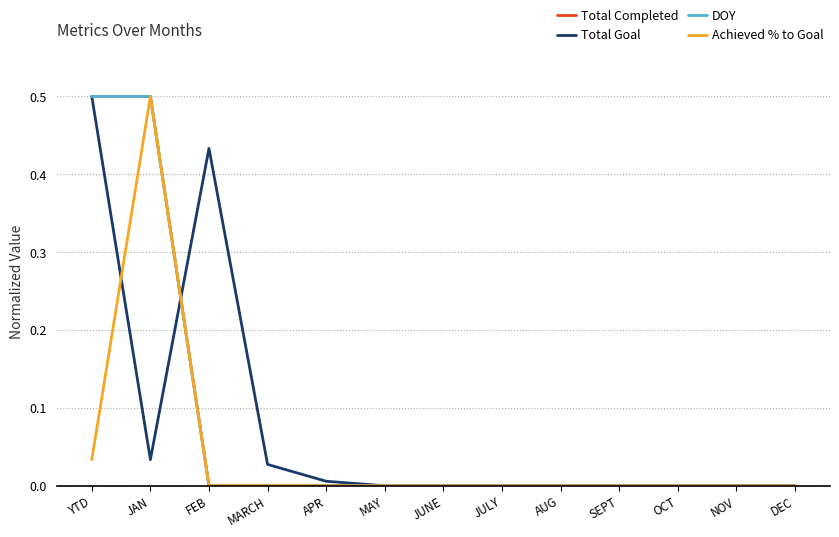

List the series in order of their peak value, lowest first.

Total Completed, Total Goal, DOY, Achieved % to Goal